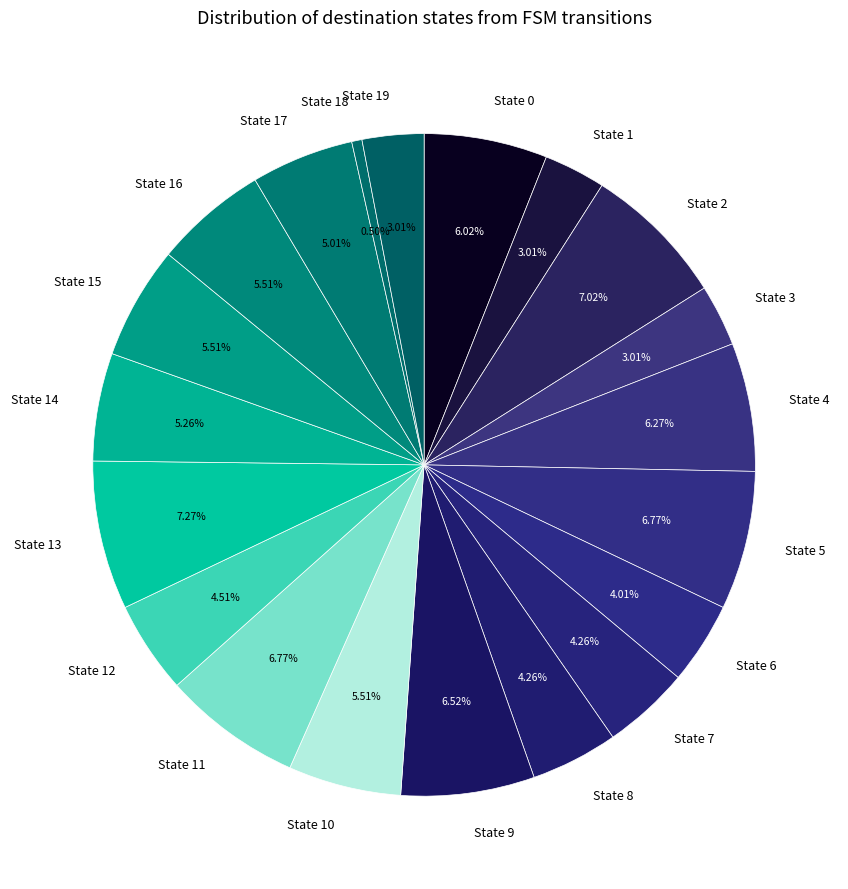

Does State 14 account for over 50% of the chart?

No